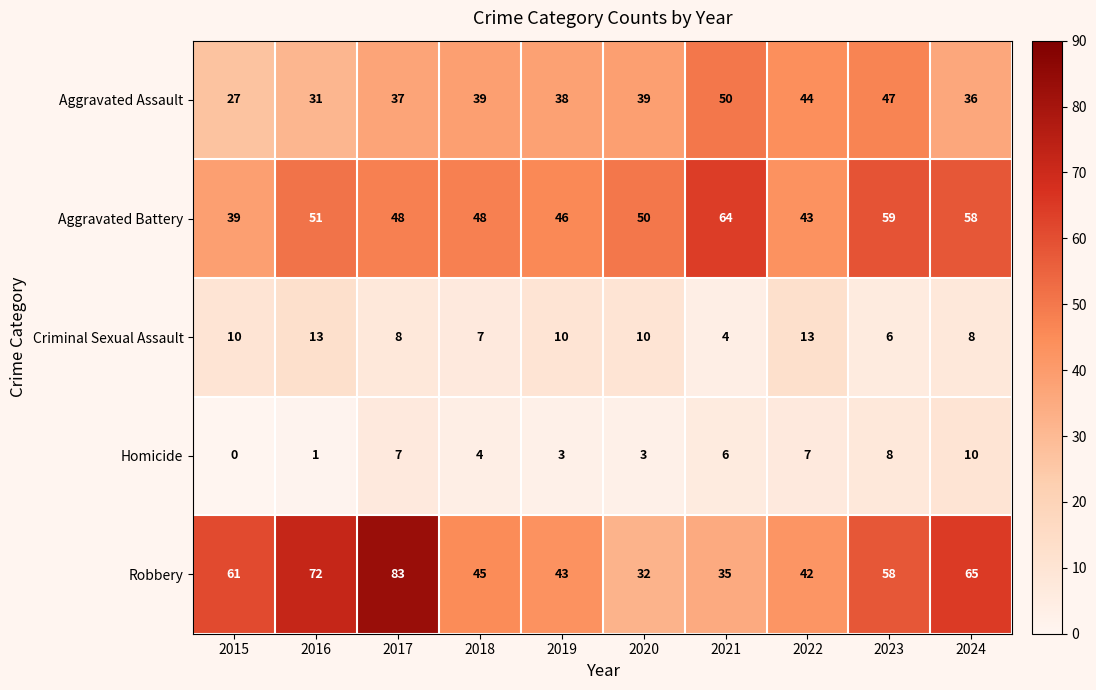

At which category is the sum across all series the highest?

2017